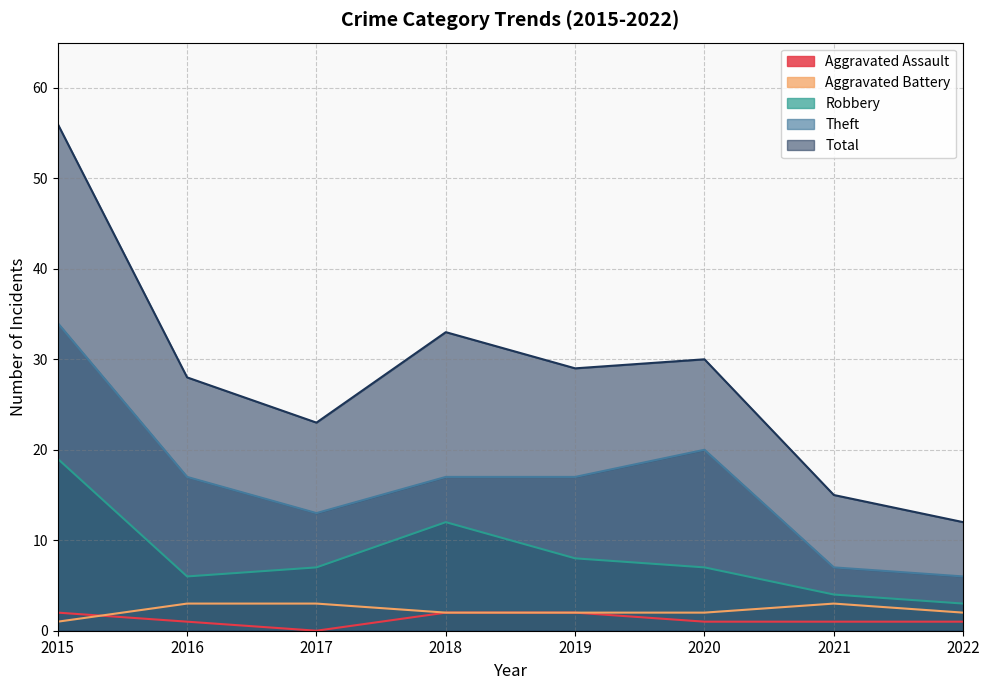

Is the value of Theft at 2020 greater than the value of Aggravated Assault at 2017?

Yes